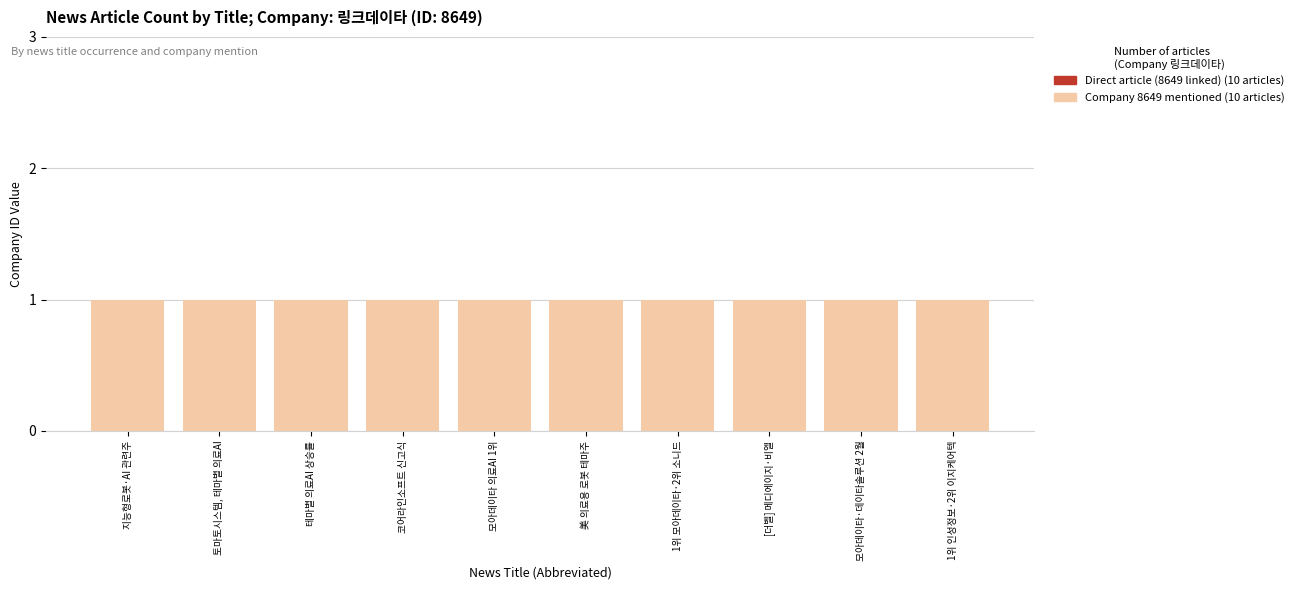

True or false: Company 8649 (링크데이타) mentioned has a value of 2 at 1위 모아데이타·2위 소니드.

False